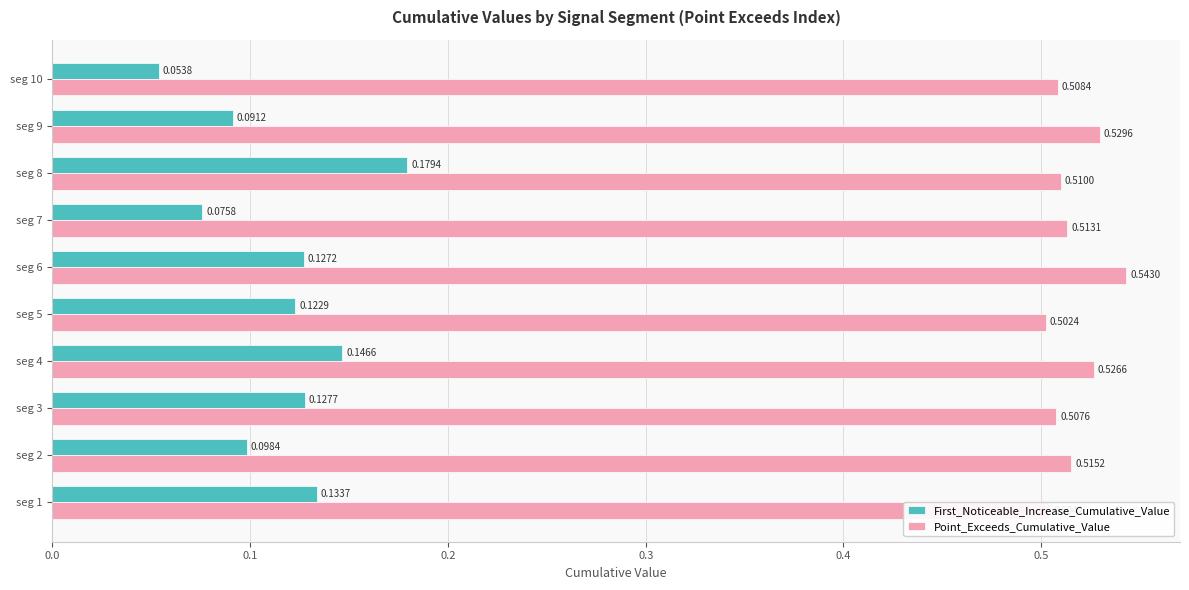

List the labels in order of Point_Exceeds_Cumulative_Value value, largest first.

seg 6, seg 9, seg 4, seg 2, seg 7, seg 8, seg 10, seg 3, seg 1, seg 5